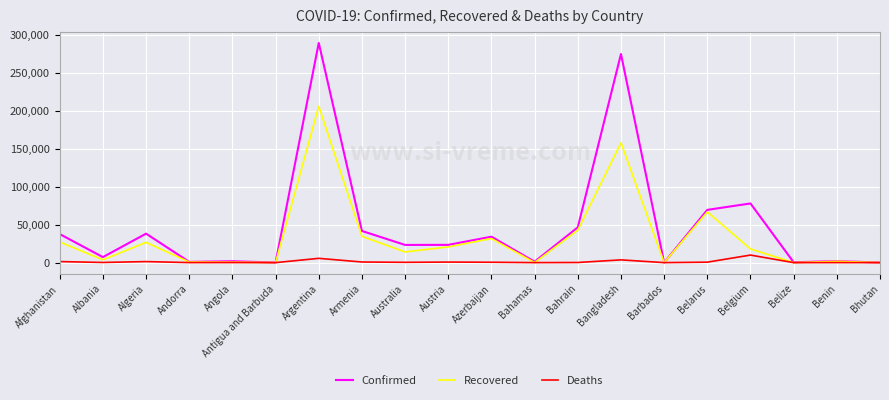

Which series changed the most between Australia and Austria?

Recovered